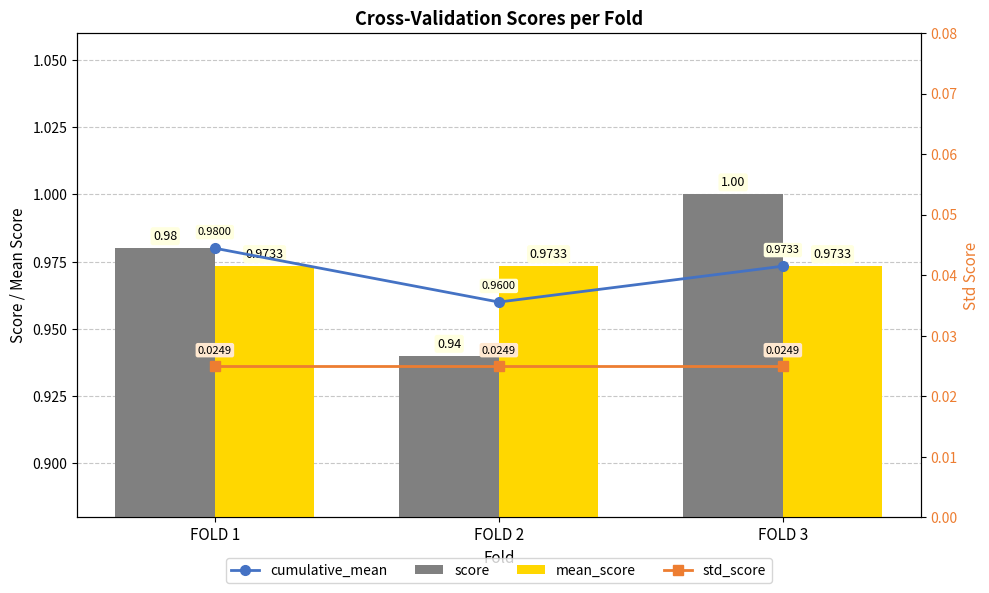

Reading left to right, what are all the values shown in this chart?

cumulative_mean: FOLD 1=1.0	FOLD 2=1.0	FOLD 3=1.0
score: FOLD 1=1.0	FOLD 2=0.9	FOLD 3=1.0
mean_score: FOLD 1=1.0	FOLD 2=1.0	FOLD 3=1.0
std_score: FOLD 1=0.0	FOLD 2=0.0	FOLD 3=0.0